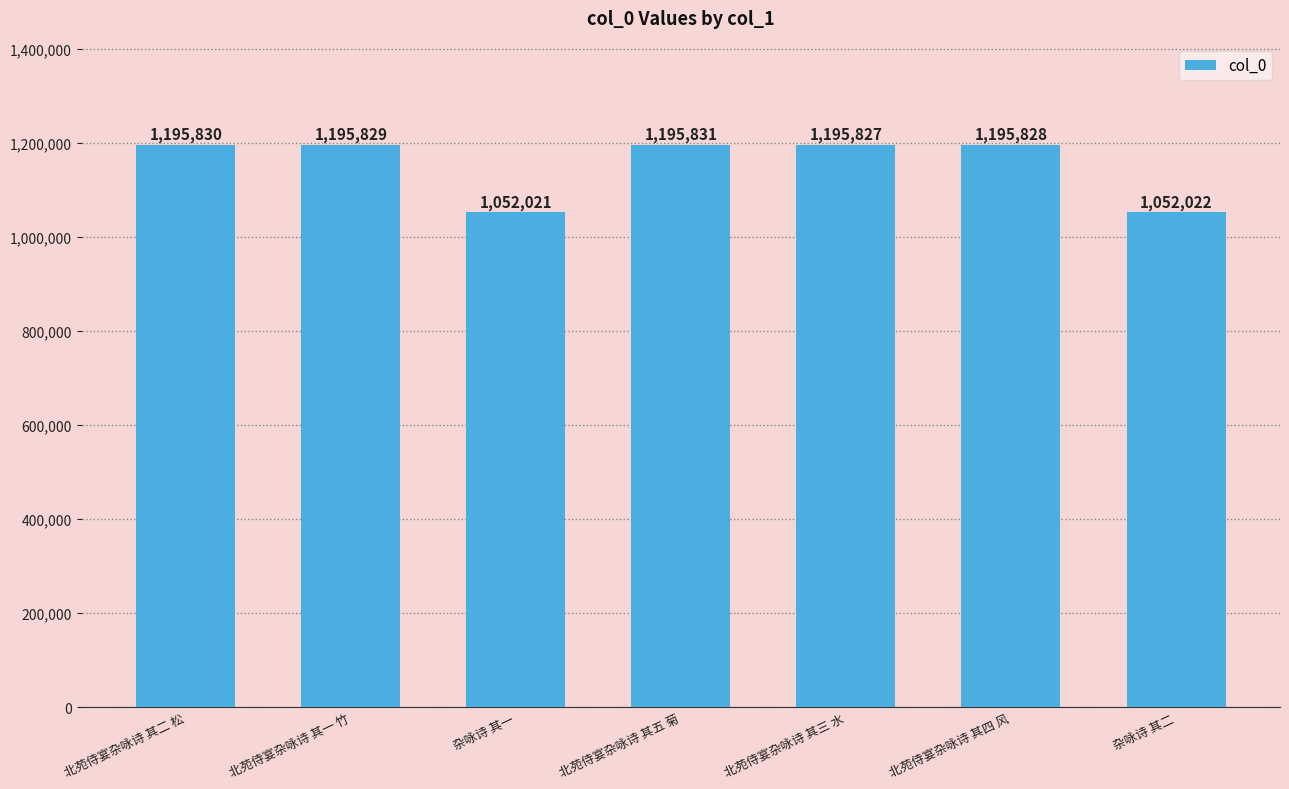

What position from the right is 北苑侍宴杂咏诗 其一 竹?

6